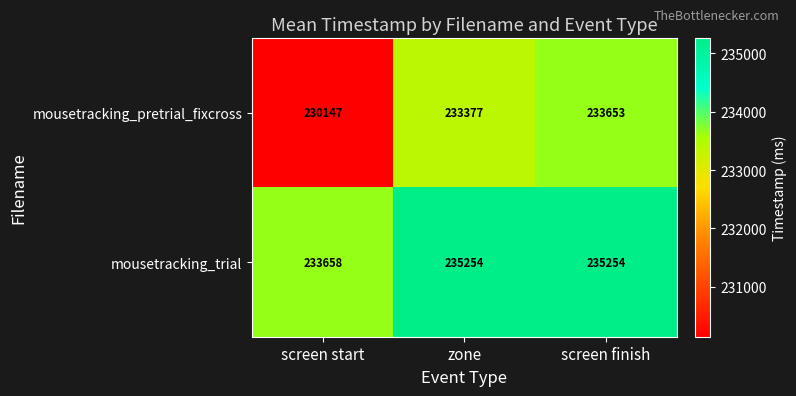

What is the difference between the highest and lowest values at zone?

1877